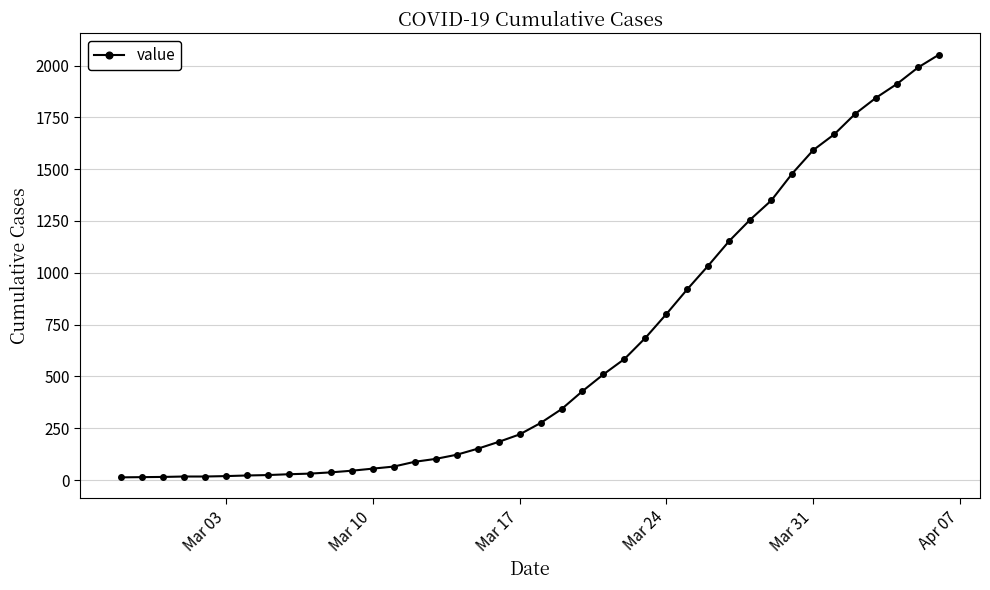

What is the sum of all values?

24919